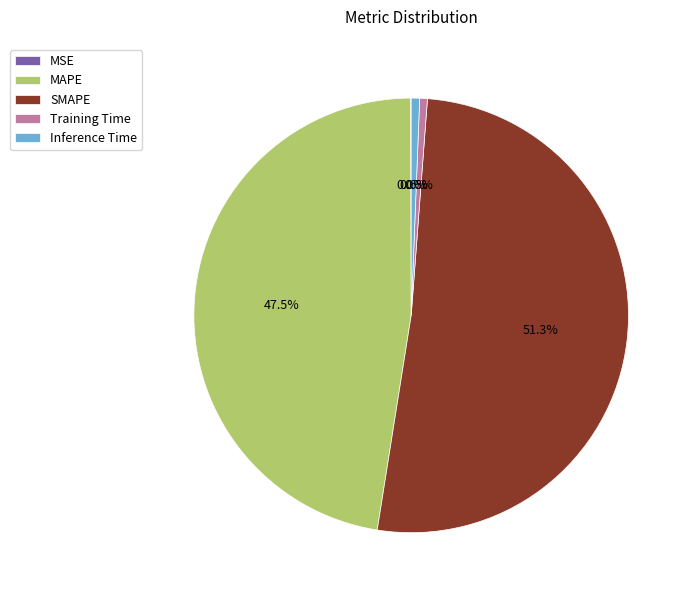

Does SMAPE represent more than half of the total?

Yes